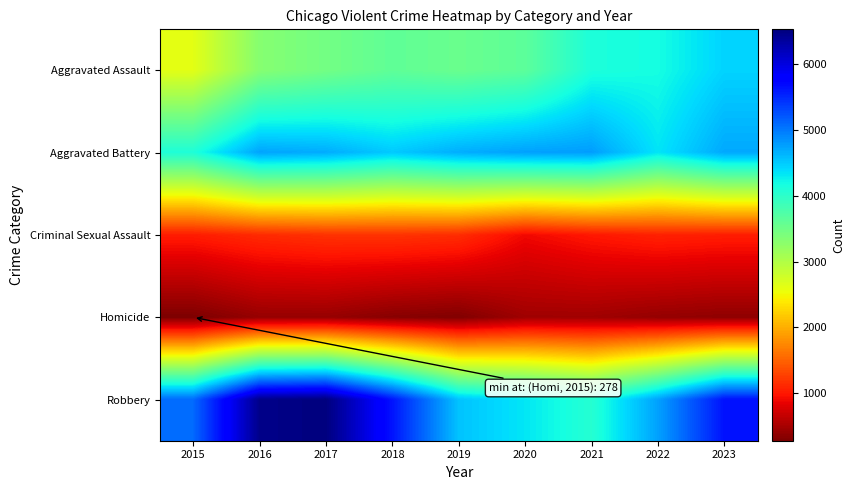

Between 2018 and 2022, which series saw the biggest shift?

Robbery